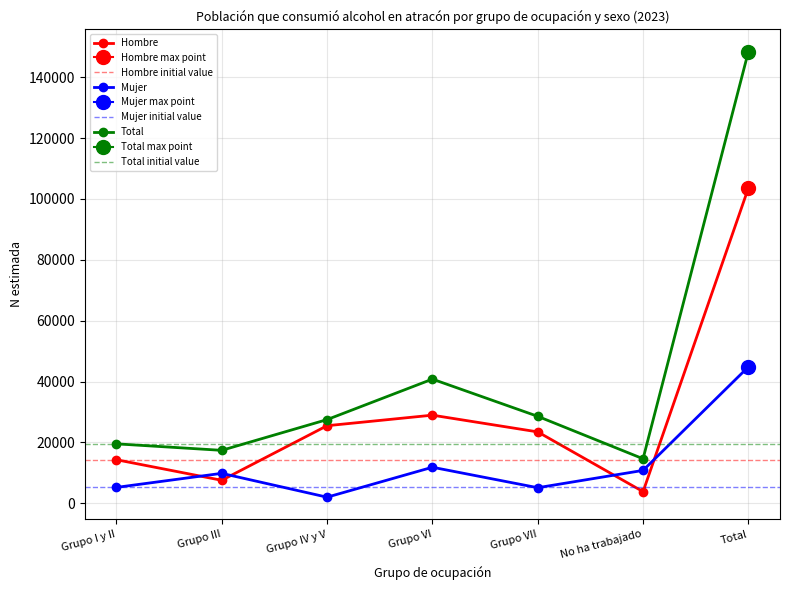

Between which two adjacent categories do Hombre and Mujer first intersect?

Grupo I y II and Grupo III